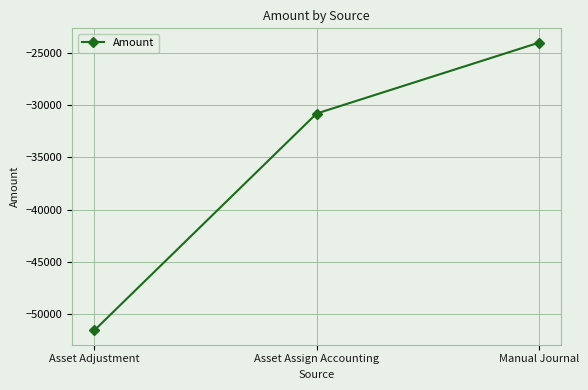

Reading left to right, what are all the values shown in this chart?

-51531.8	-30808.3	-24036.2